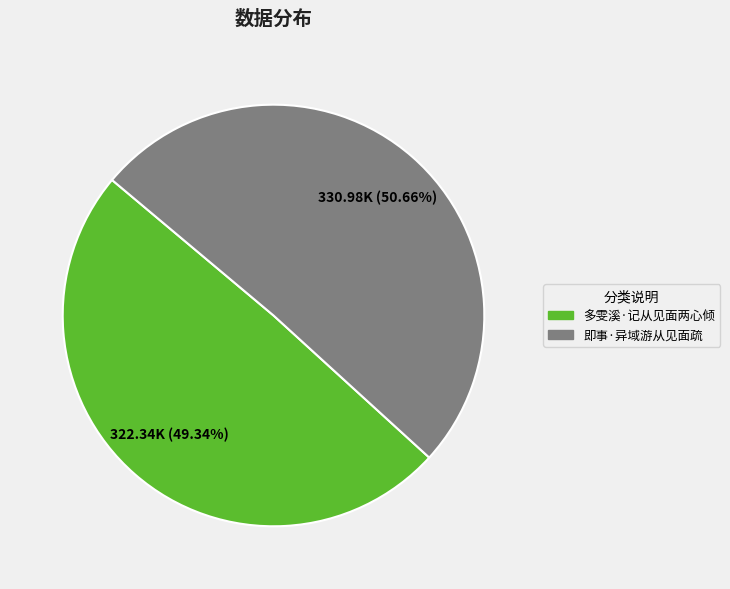

To the nearest percent, what percentage of the pie is 多雯溪·记从见面两心倾?

49%